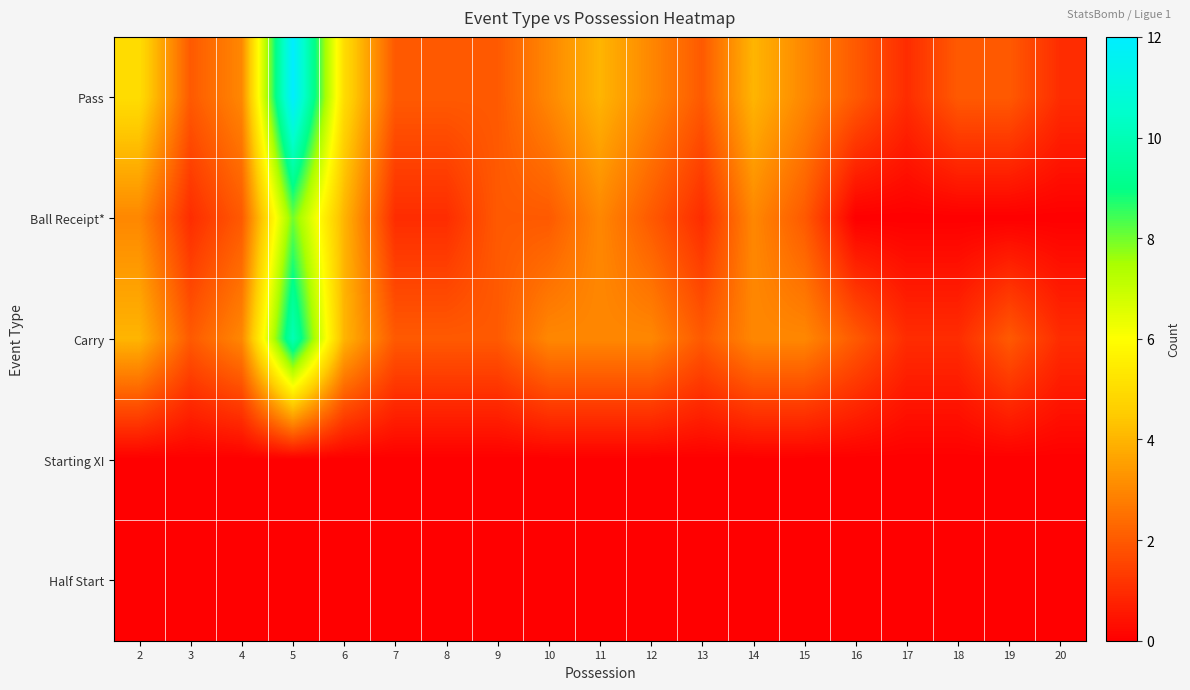

Count the number of categories in the chart.

19